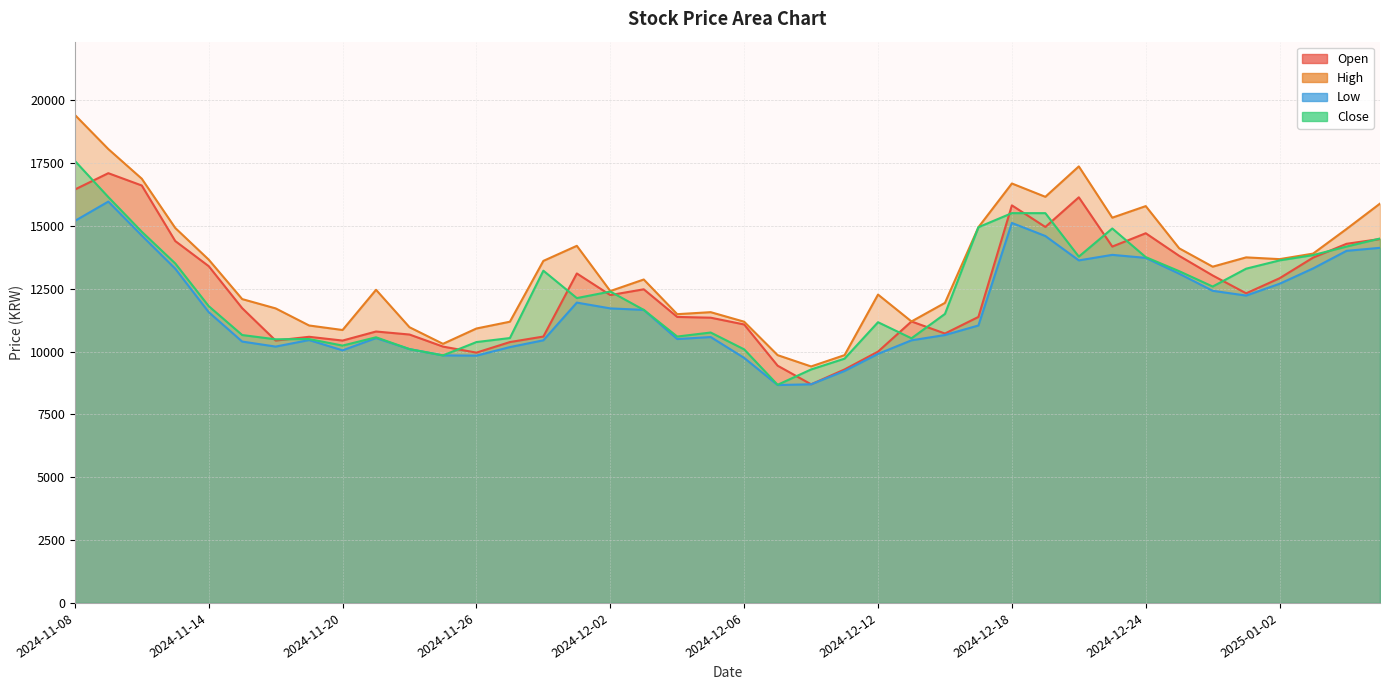

Which series has the largest range (max minus min)?

High